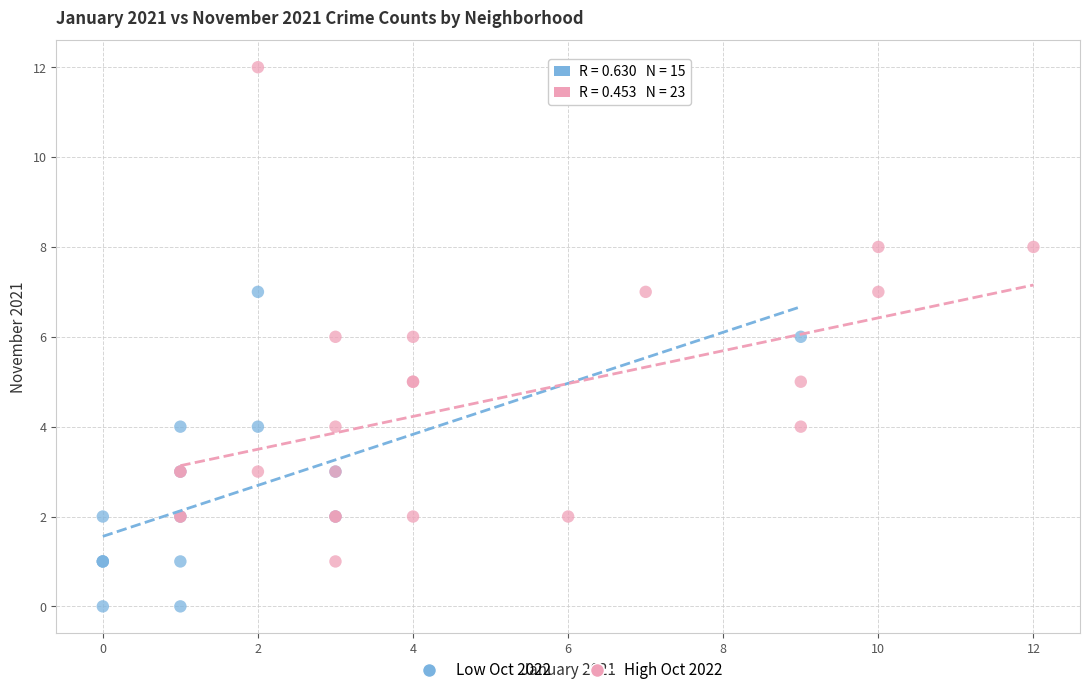

Which series contains the lowest Y value?

Low Oct 2022